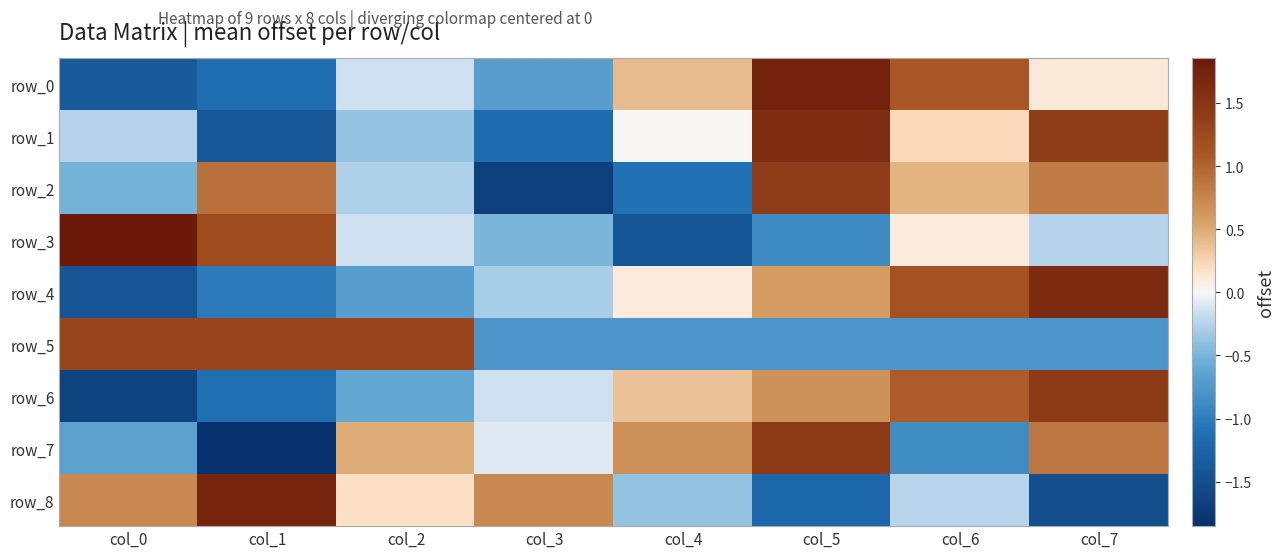

Where does the row_3 series first go above 0?

col_0